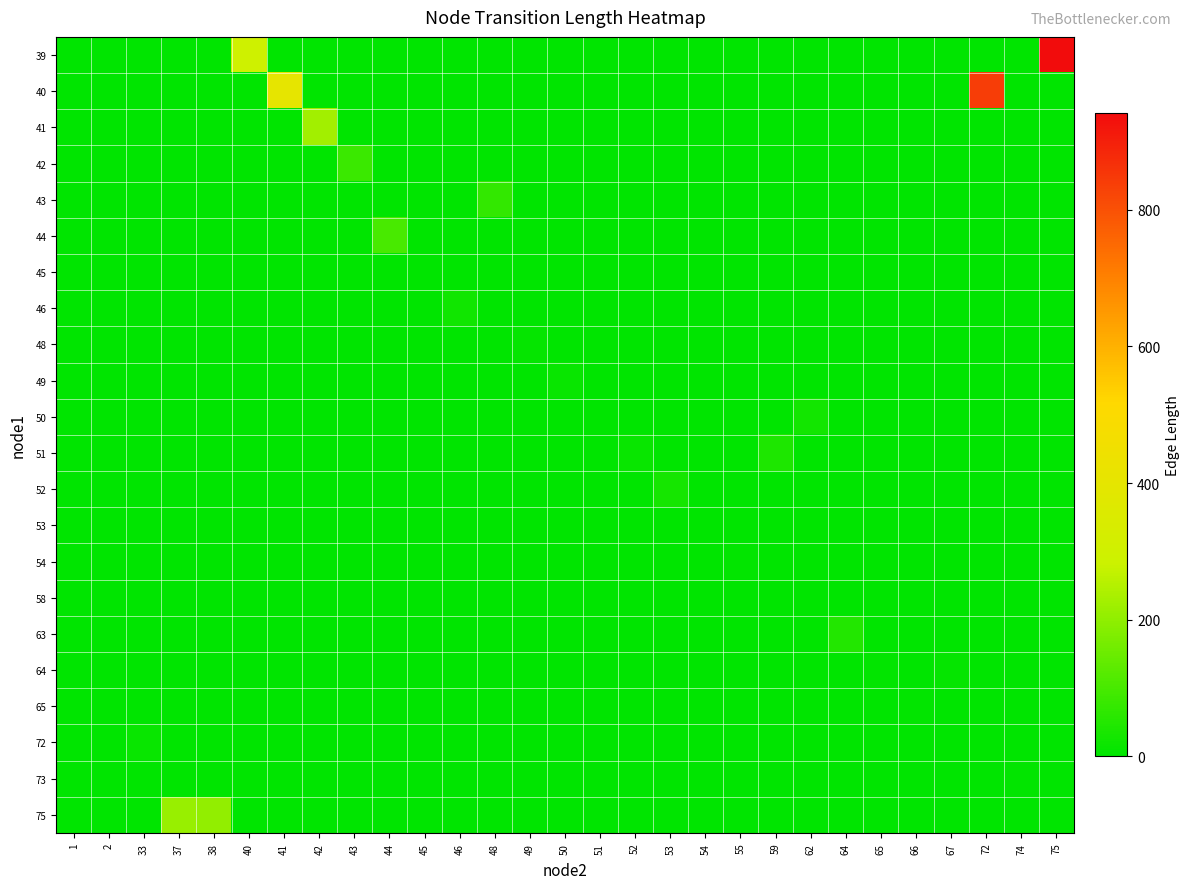

Reading left to right, list all the values displayed in this chart.

row_0: 0.0	0.0	0.0	0.0	0.0	293.4	0.0	0.0	0.0	0.0	0.0	0.0	0.0	0.0	0.0	0.0	0.0	0.0	0.0	0.0	0.0	0.0	0.0	0.0	0.0	0.0	0.0	0.0	941.0
row_1: 0.0	0.0	0.0	0.0	0.0	0.0	401.9	0.0	0.0	0.0	0.0	0.0	0.0	0.0	0.0	0.0	0.0	0.0	0.0	0.0	0.0	0.0	0.0	0.0	0.0	0.0	838.9	0.0	0.0
row_2: 0.0	0.0	0.0	0.0	0.0	0.0	0.0	227.5	0.0	0.0	0.0	0.0	0.0	0.0	0.0	0.0	0.0	0.0	0.0	0.0	0.0	0.0	0.0	0.0	0.0	0.0	0.0	0.0	0.0
row_3: 0.0	0.0	0.0	0.0	0.0	0.0	0.0	0.0	84.1	0.0	0.0	0.0	0.0	0.0	0.0	0.0	0.0	0.0	0.0	0.0	0.0	0.0	0.0	0.0	0.0	0.0	0.0	0.0	0.0
row_4: 0.0	0.0	0.0	0.0	0.0	0.0	0.0	0.0	0.0	0.3	0.0	0.0	70.3	0.0	0.0	0.0	0.0	0.0	0.0	0.0	0.0	0.0	0.0	0.0	0.0	0.0	0.0	0.0	0.0
row_5: 0.0	0.0	0.0	0.0	0.0	0.0	0.0	0.0	0.0	99.5	0.0	0.0	0.0	0.0	0.0	0.0	0.0	0.0	0.0	0.0	0.0	0.0	0.0	0.0	0.0	0.0	0.0	0.0	0.0
row_6: 0.0	0.0	0.0	0.0	0.0	0.0	0.0	0.0	0.0	0.0	3.2	0.0	0.0	0.0	0.0	0.0	0.0	0.0	0.0	0.0	0.0	0.0	0.0	0.0	0.0	0.0	0.0	0.0	0.0
row_7: 0.0	0.0	0.0	0.0	0.0	0.0	0.0	0.0	0.0	0.0	0.0	22.5	0.0	0.0	0.0	0.0	0.0	0.0	0.0	0.0	0.0	0.0	0.0	0.0	0.0	0.0	0.0	0.0	0.0
row_8: 0.0	0.0	0.0	0.0	0.0	0.0	0.0	0.0	0.0	0.0	0.0	0.0	0.0	9.4	0.0	0.0	0.0	0.0	0.0	0.0	0.0	0.0	0.0	0.0	0.0	0.0	0.0	0.0	0.0
row_9: 0.0	0.0	0.0	0.0	0.0	0.0	0.0	0.0	0.0	0.0	0.0	0.0	0.0	0.0	12.2	0.0	0.0	0.0	0.0	0.0	0.0	0.0	0.0	0.0	0.0	0.0	0.0	0.0	0.0
row_10: 0.0	0.0	0.0	0.0	0.0	0.0	0.0	0.0	0.0	0.0	0.0	0.0	0.0	0.0	0.0	0.1	0.0	0.0	0.0	0.0	0.0	26.7	0.0	0.0	0.0	0.0	0.0	0.0	0.0
row_11: 0.0	0.0	0.0	0.0	0.0	0.0	0.0	0.0	0.0	0.0	0.0	0.0	0.0	0.0	0.0	0.0	12.3	0.0	0.0	0.0	44.0	0.0	0.0	0.0	0.0	0.0	0.0	0.0	0.0
row_12: 0.0	0.0	0.0	0.0	0.0	0.0	0.0	0.0	0.0	0.0	0.0	0.0	0.0	0.0	0.0	0.0	0.0	31.8	0.0	0.0	0.0	0.0	0.0	0.0	0.0	0.0	0.0	0.0	0.0
row_13: 0.0	0.0	0.0	0.0	0.0	0.0	0.0	0.0	0.0	0.0	0.0	0.0	0.0	0.0	0.0	0.0	0.0	0.0	0.2	0.0	0.0	0.0	0.0	0.0	0.0	0.0	0.0	0.0	0.0
row_14: 0.0	0.0	0.0	0.0	0.0	0.0	0.0	0.0	0.0	0.0	0.0	0.0	0.0	0.0	0.0	0.0	0.0	0.0	0.0	7.2	0.0	0.0	0.0	0.0	0.0	0.0	0.0	0.0	0.0
row_15: 0.4	0.4	0.0	0.0	0.0	0.0	0.0	0.0	0.0	0.0	0.0	0.0	0.0	0.0	0.0	0.0	0.0	0.0	0.0	0.0	0.0	0.0	0.0	0.0	0.0	0.0	0.0	0.0	0.0
row_16: 0.0	0.0	0.0	0.0	0.0	0.0	0.0	0.0	0.0	0.0	0.0	0.0	0.0	0.0	0.0	0.0	0.0	0.0	0.0	0.0	0.0	0.0	49.6	0.0	0.0	0.0	0.0	0.0	0.0
row_17: 0.0	0.0	0.0	0.0	0.0	0.0	0.0	0.0	0.0	0.0	0.0	0.0	0.0	0.0	0.0	0.0	0.0	0.0	0.0	0.0	0.0	0.0	0.0	4.1	0.0	8.8	0.0	0.0	0.0
row_18: 0.0	0.0	0.0	0.0	0.0	0.0	0.0	0.0	0.0	0.0	0.0	0.0	0.0	0.0	0.0	0.0	0.0	0.0	0.0	0.0	0.0	0.0	0.0	0.0	6.5	0.0	0.0	0.0	0.0
row_19: 0.0	0.0	13.8	0.0	0.0	0.0	0.0	0.0	0.0	0.0	0.0	0.0	0.0	0.0	0.0	0.0	0.0	0.0	0.0	0.0	0.0	0.0	0.0	0.0	0.0	0.0	0.0	0.0	0.0
row_20: 0.0	0.0	0.0	0.0	0.0	0.0	0.0	0.0	0.0	0.0	0.0	0.0	0.0	0.0	0.0	0.0	0.0	0.0	0.0	0.0	0.0	0.0	0.0	0.0	0.0	0.0	0.0	3.9	0.0
row_21: 0.0	0.0	0.0	210.4	204.0	0.0	0.0	0.0	0.0	0.0	0.0	0.0	0.0	0.0	0.0	0.0	0.0	0.0	0.0	0.0	0.0	0.0	0.0	0.0	0.0	0.0	0.0	0.0	0.0